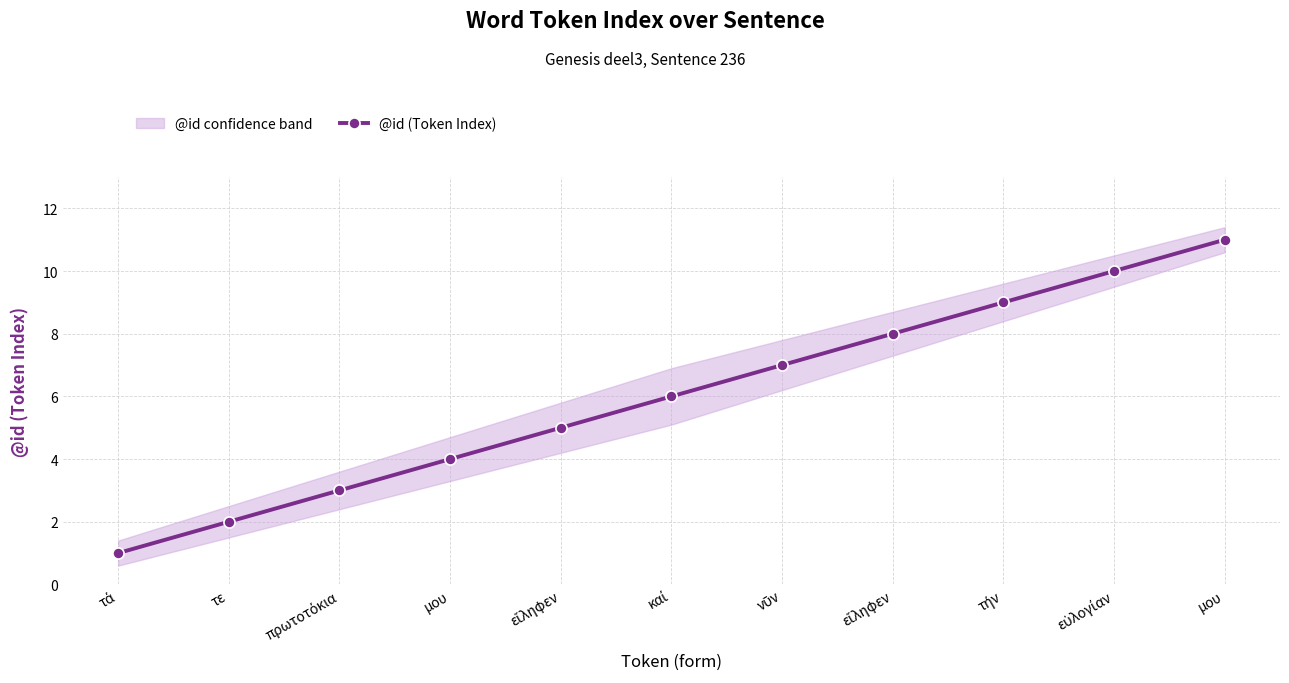

How many data points does each series have?

11